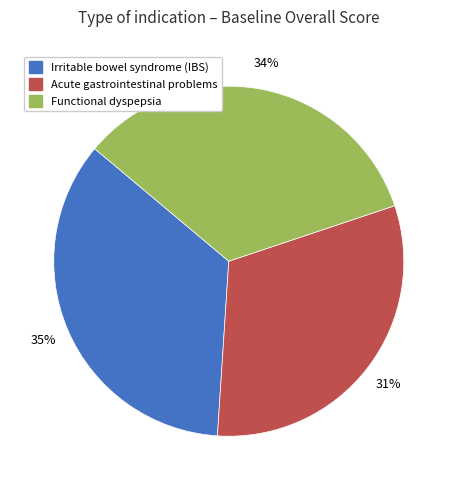

To the nearest percent, what is the difference between the largest and smallest slice percentages?

4%